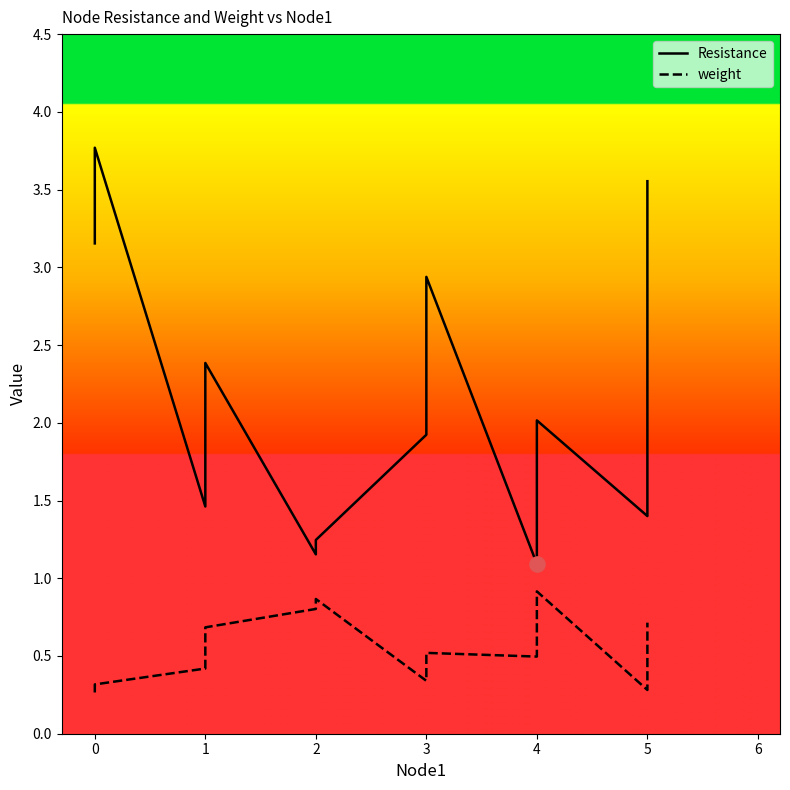

Which series contains the lowest Y value?

weight